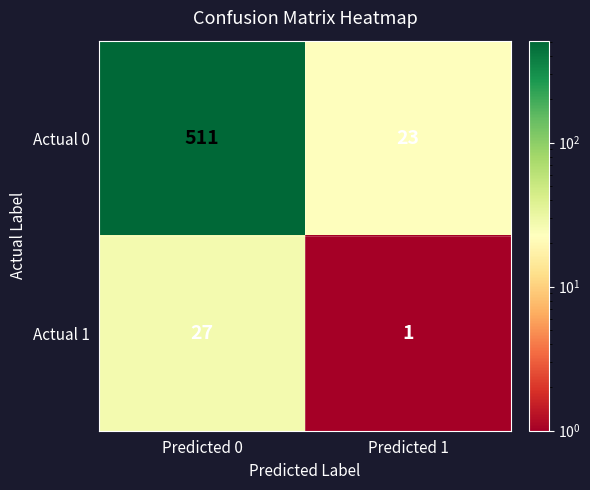

How many series are shown in this chart?

2